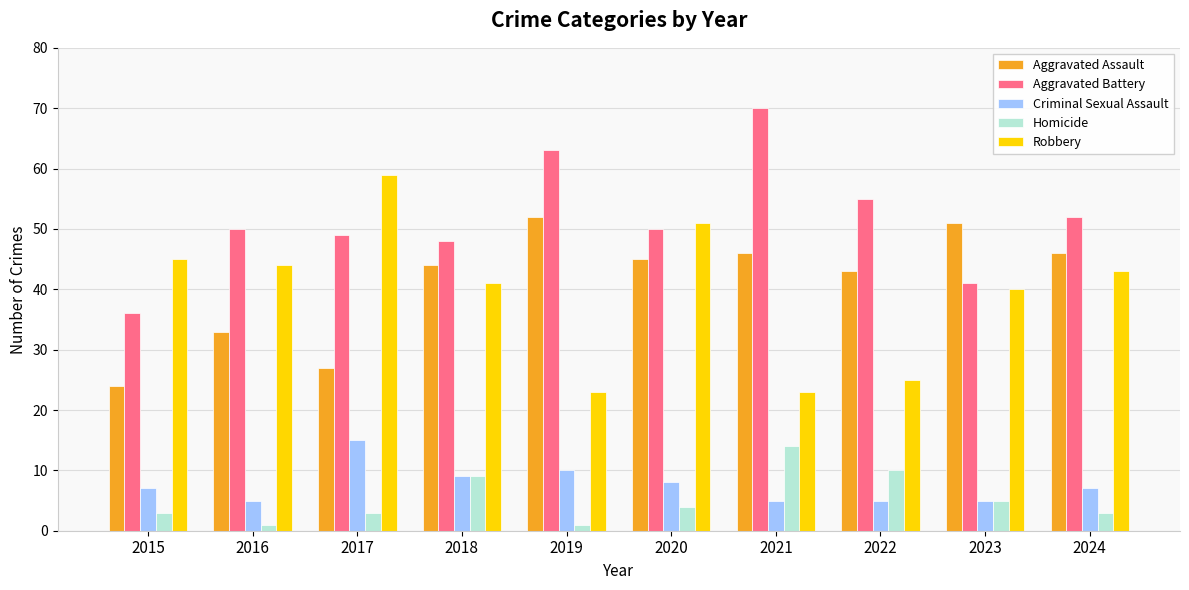

Count the Criminal Sexual Assault values in the range 5 to 9.

8